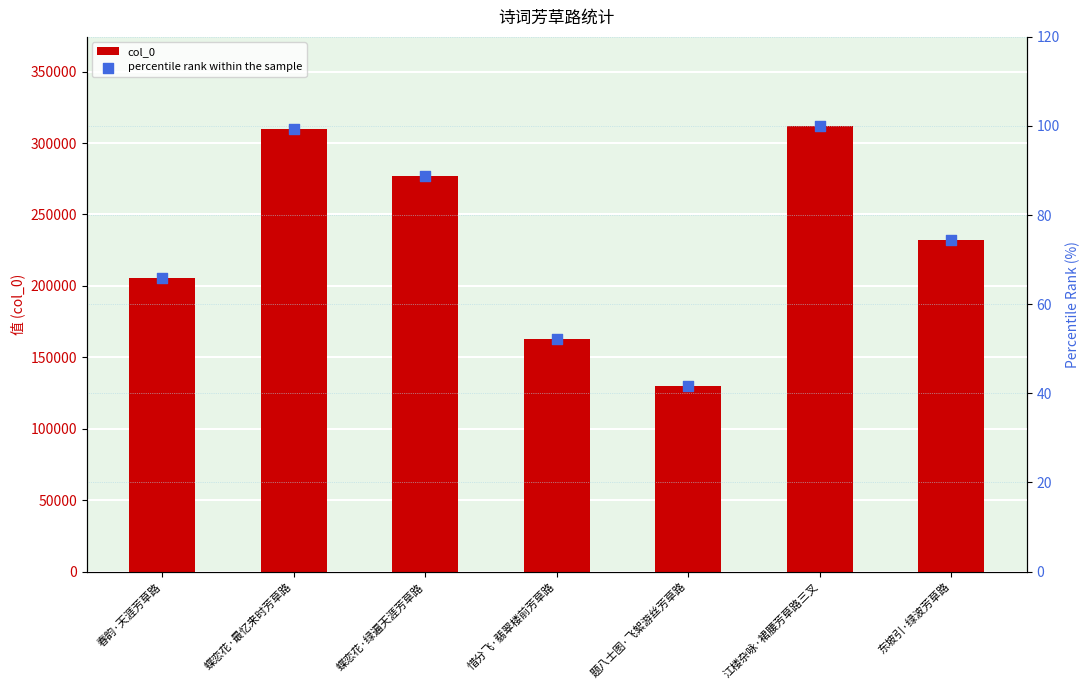

Is the value of percentile rank within the sample at 题八士图·飞絮游丝芳草路 greater than the value of col_0 at 蝶恋花·绿遍天涯芳草路?

No